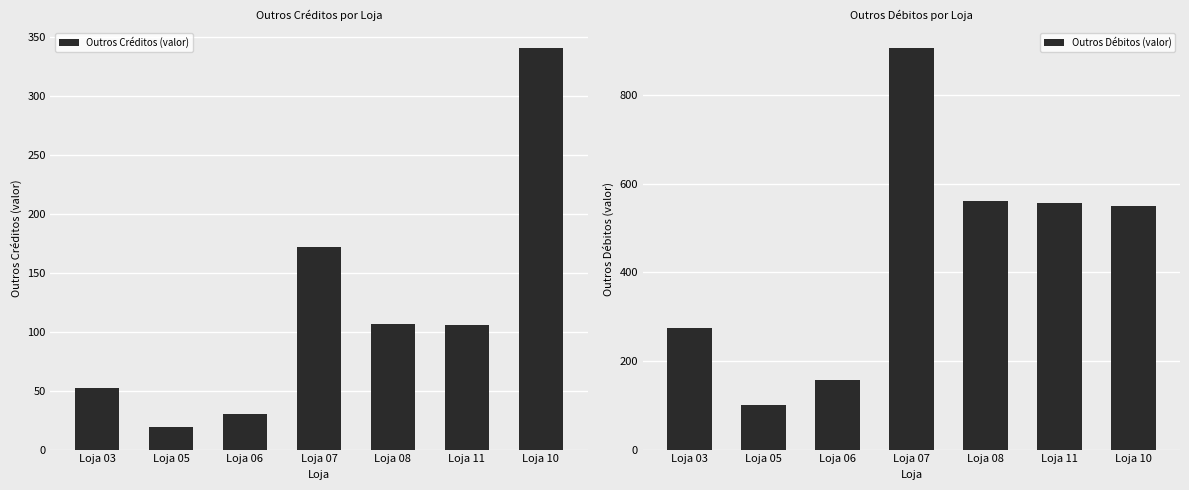

At which category is the sum across all series the highest?

Loja 07